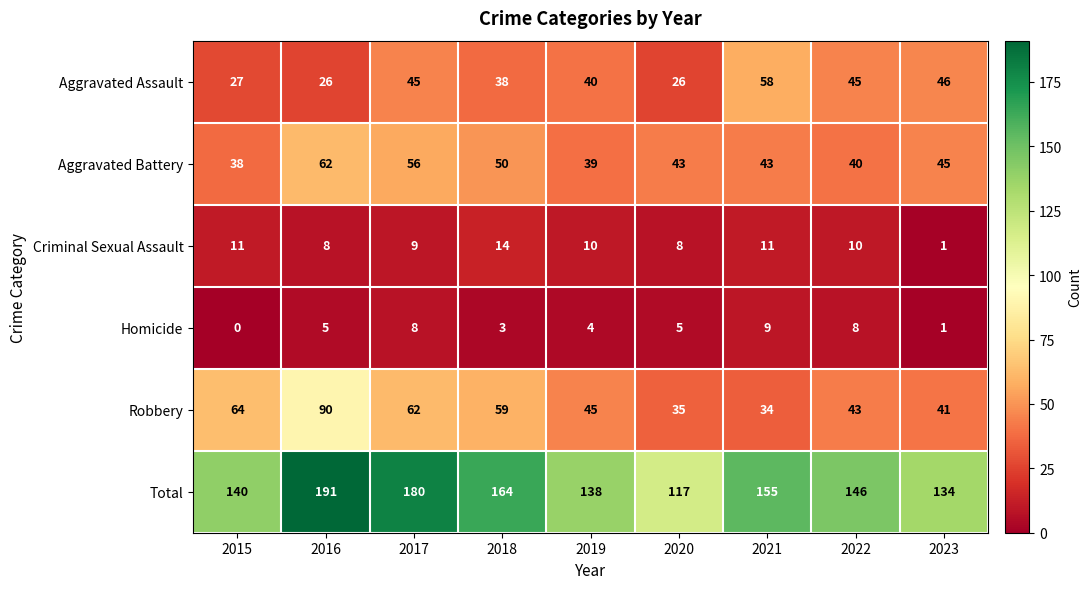

What is the difference between the Aggravated Battery values at 2023 and 2016?

17